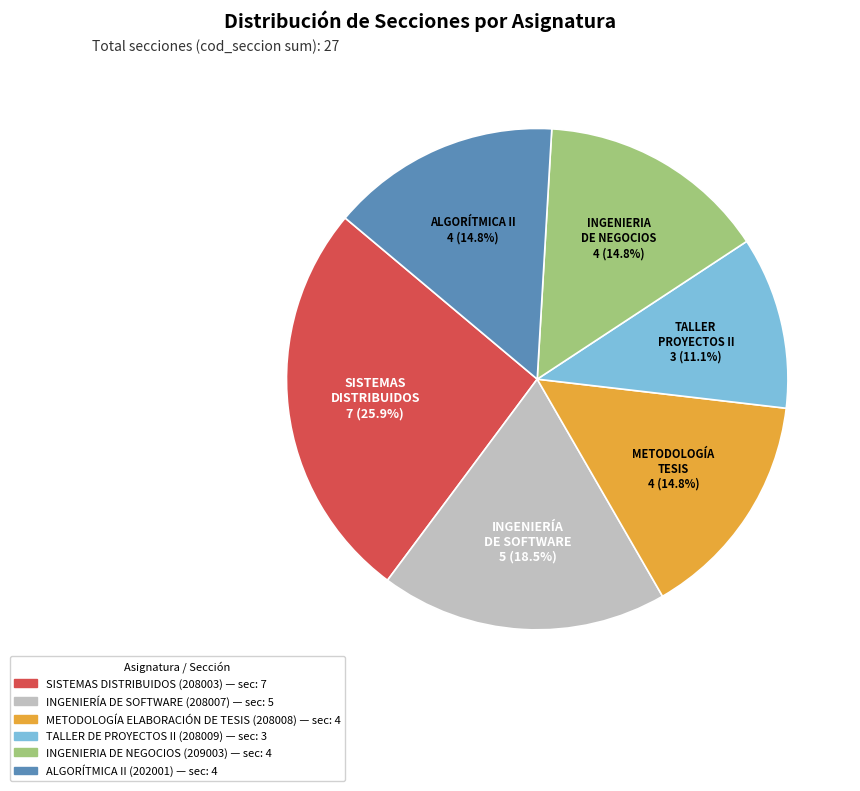

Count the number of slices in the pie.

6